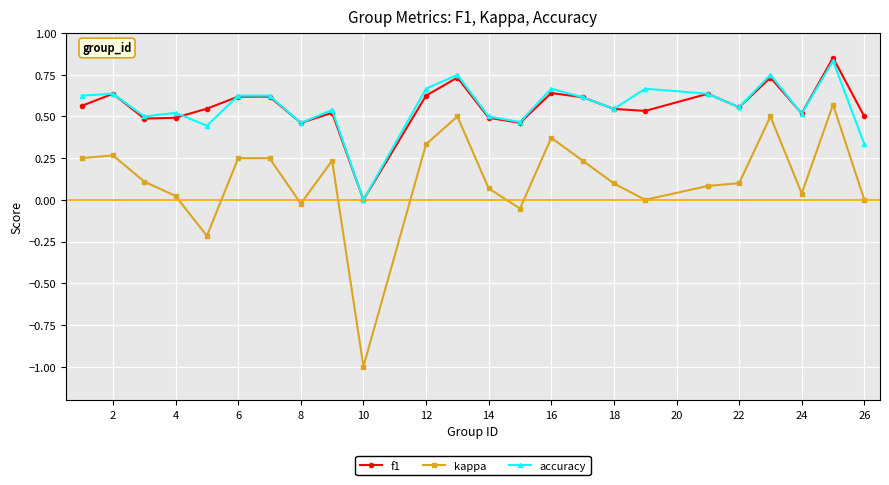

True or false: accuracy has more than 1 points higher than both neighbors.

True